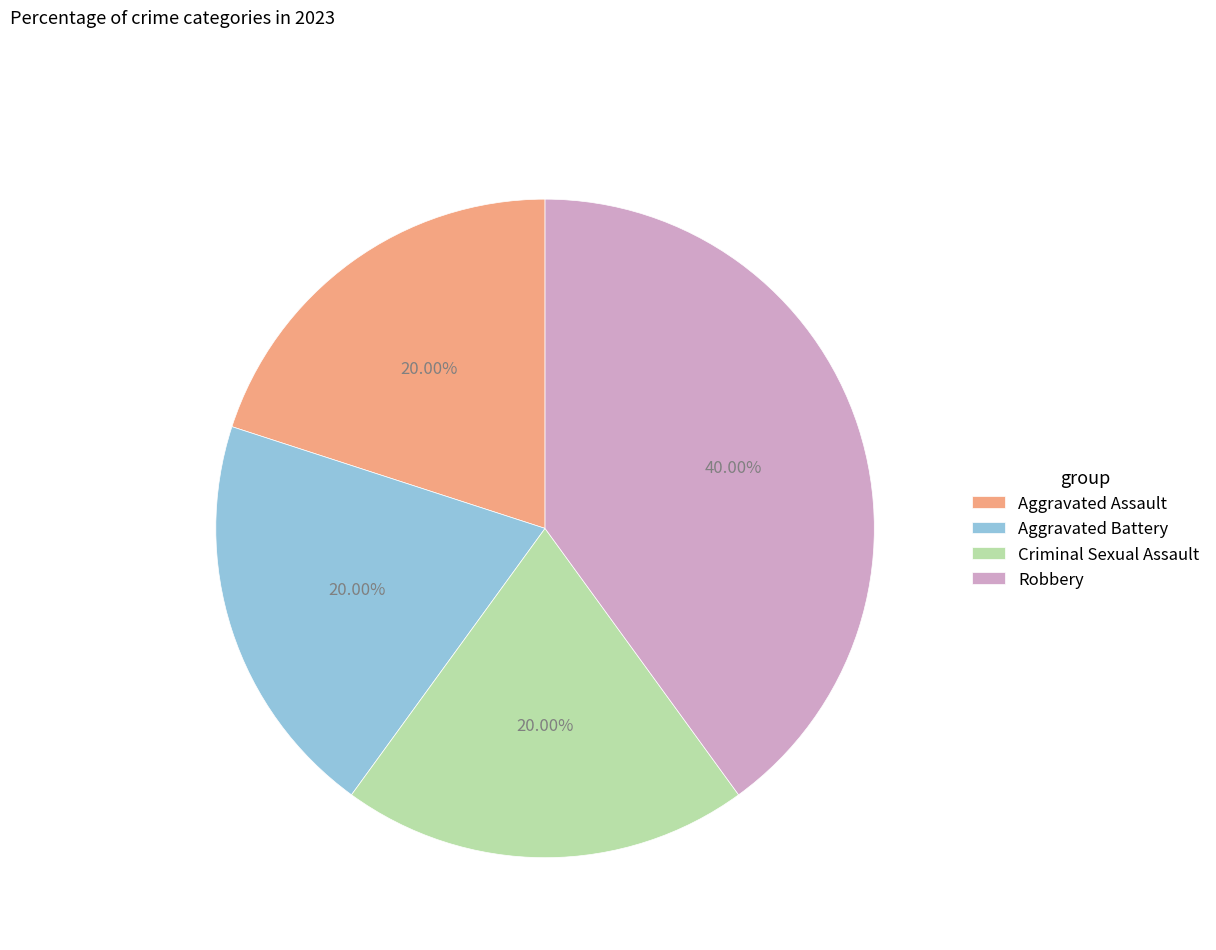

To the nearest percent, what is the difference between the largest and smallest slice percentages?

20%